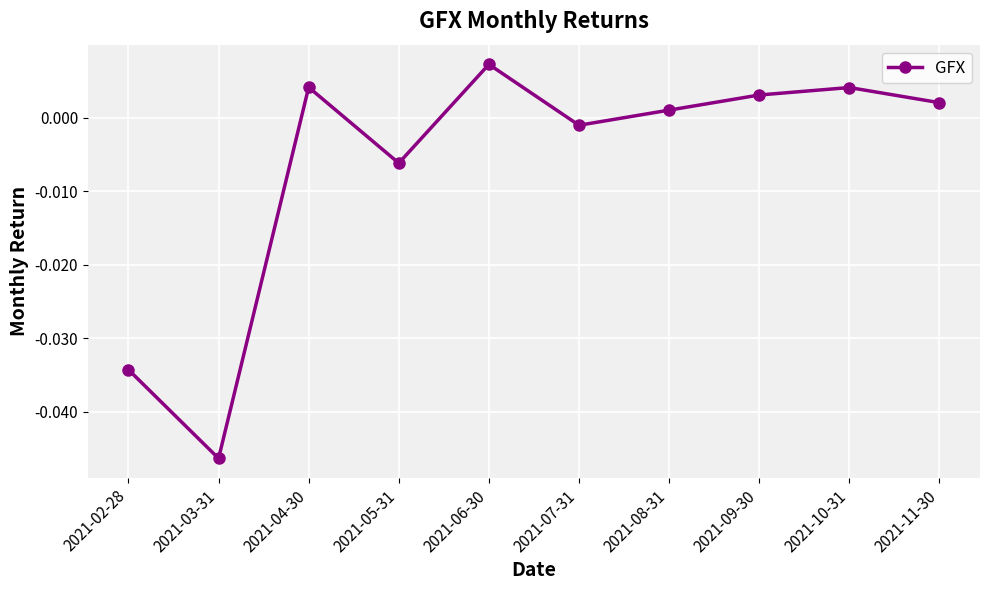

What is the difference between the maximum and minimum values?

0.1